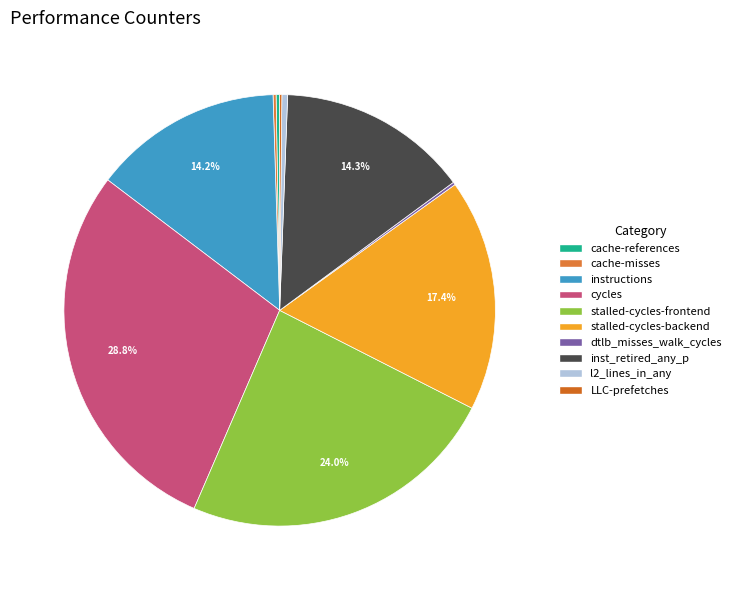

To the nearest percent, what is the difference between the largest and smallest slice percentages?

29%